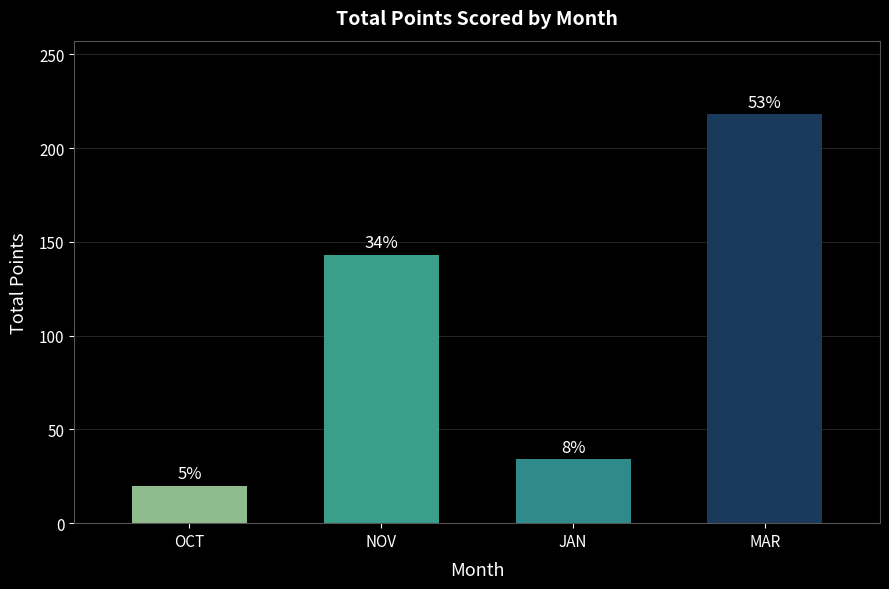

Does the chart contain any negative values?

No